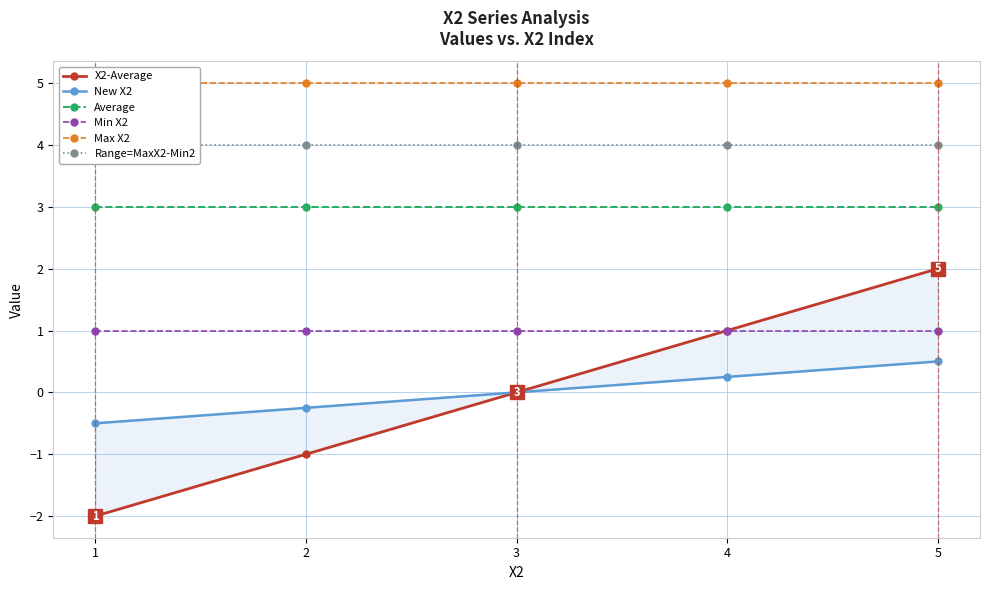

How many lines are shown in the chart?

6